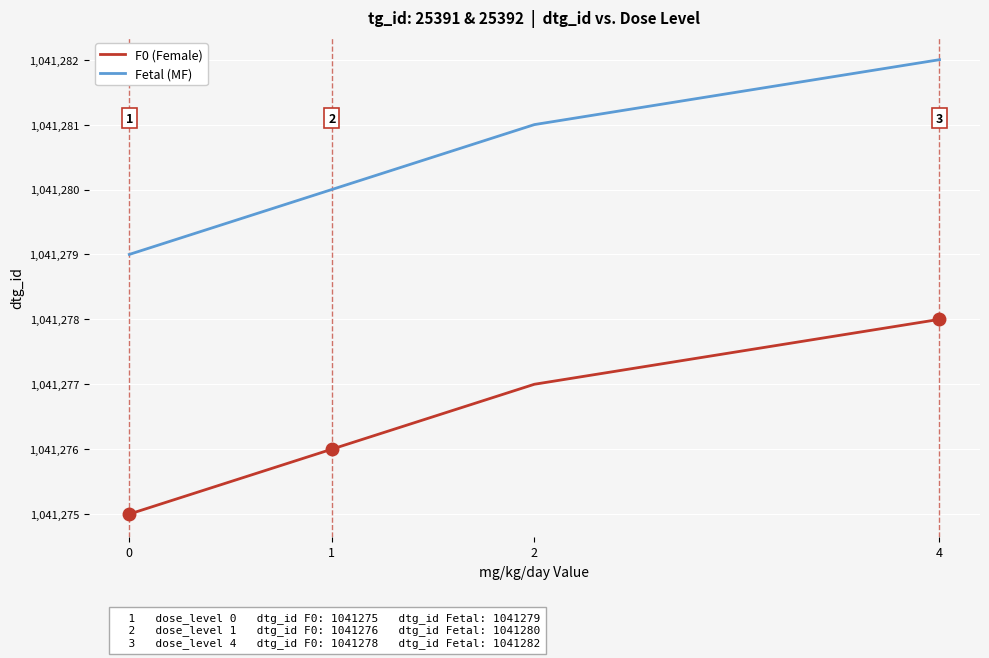

True or false: Fetal (MF) and F0 (Female) intersect in this chart.

False